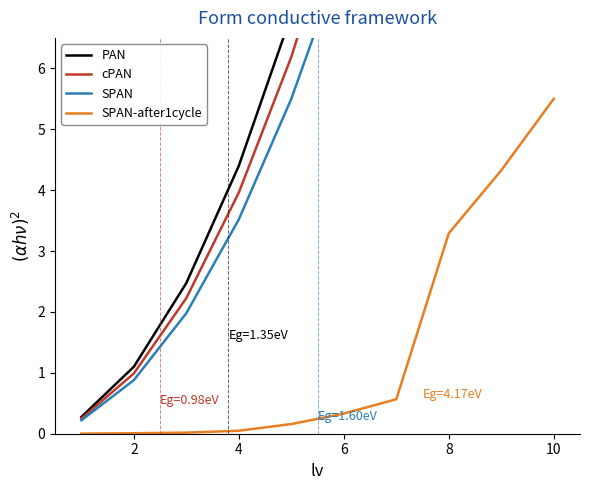

Rank the series by their maximum value, from highest to lowest.

PAN, cPAN, SPAN, SPAN-after1cycle